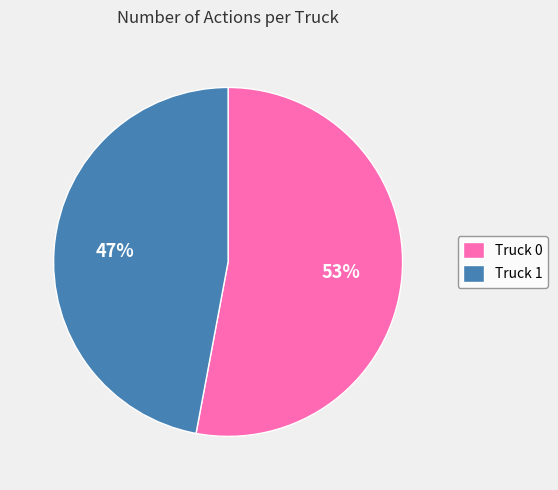

What percentage is the Truck 0 slice, to the nearest percent?

53%